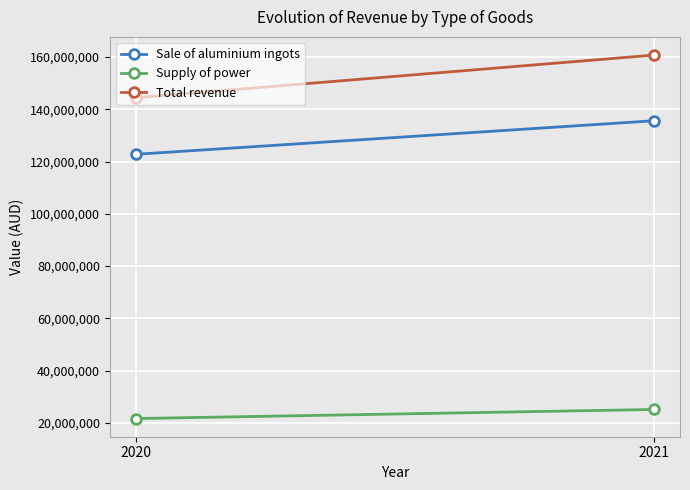

True or false: Supply of power has a value of 33470547 at 2021.

False